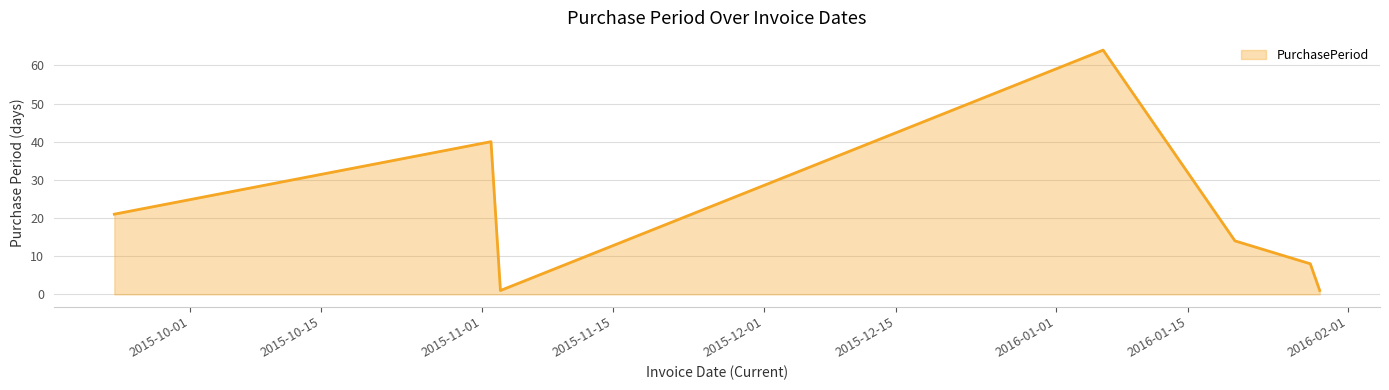

How many interior local valleys (lower than both neighbors) does the data have?

1